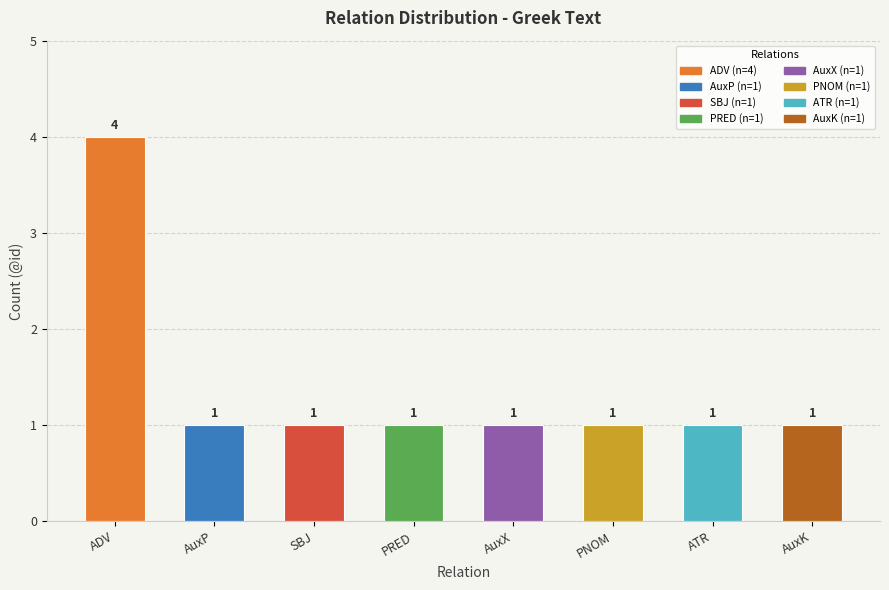

What position from the right is AuxP?

7